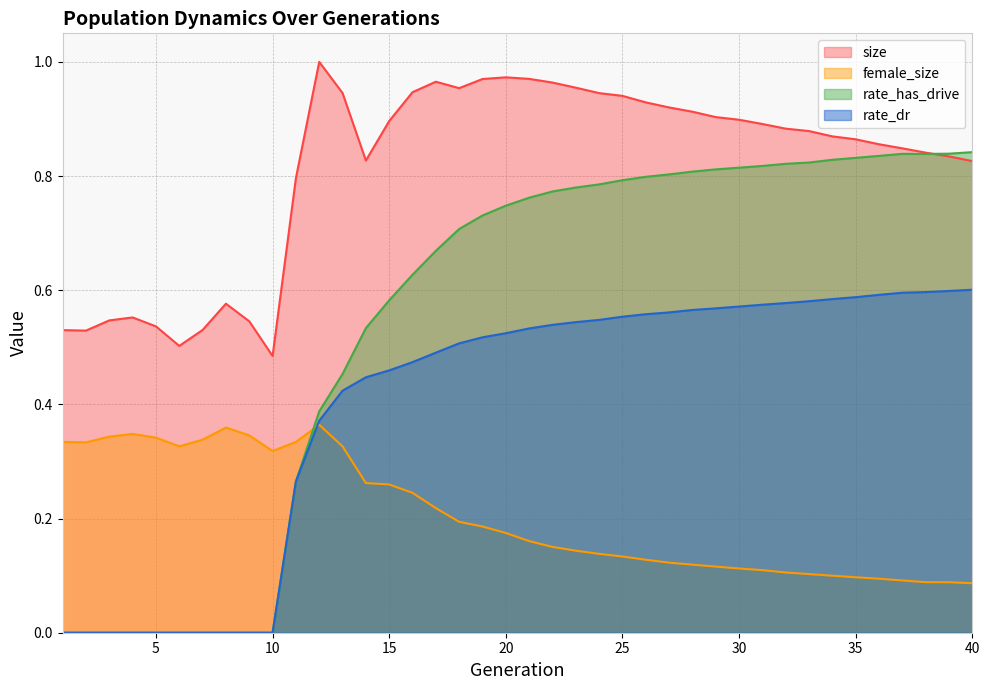

At how many categories does at least one series exceed 0?

40